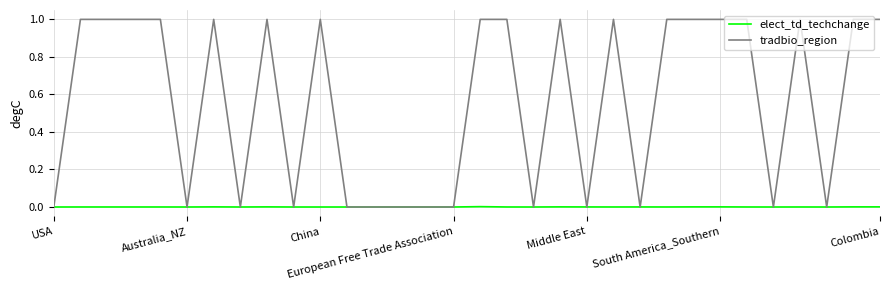

Which series has the largest total across all categories?

tradbio_region